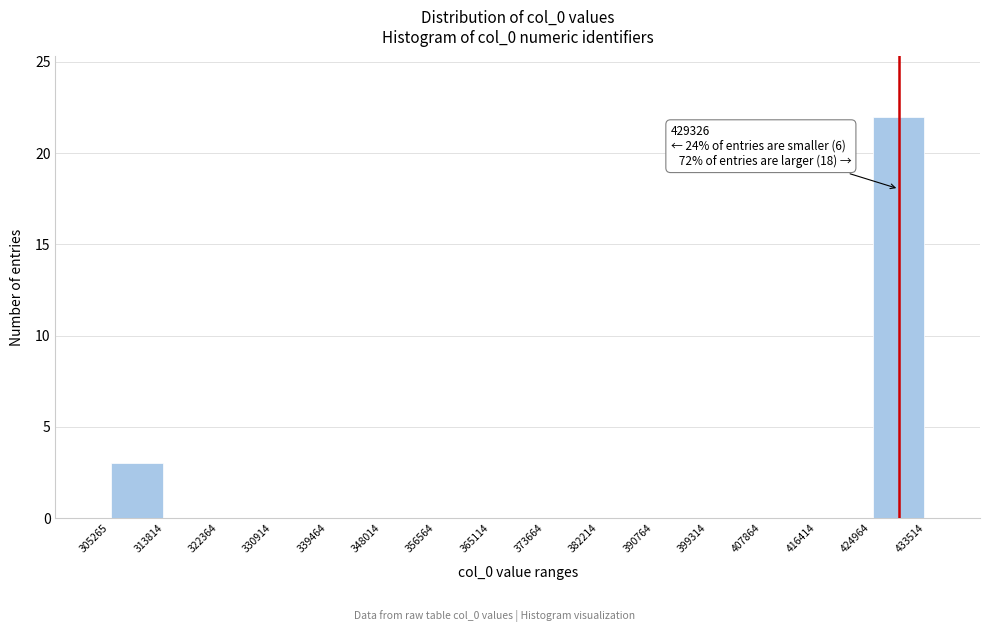

Over which range of the x-axis is the bar tallest?

424964 to 433514